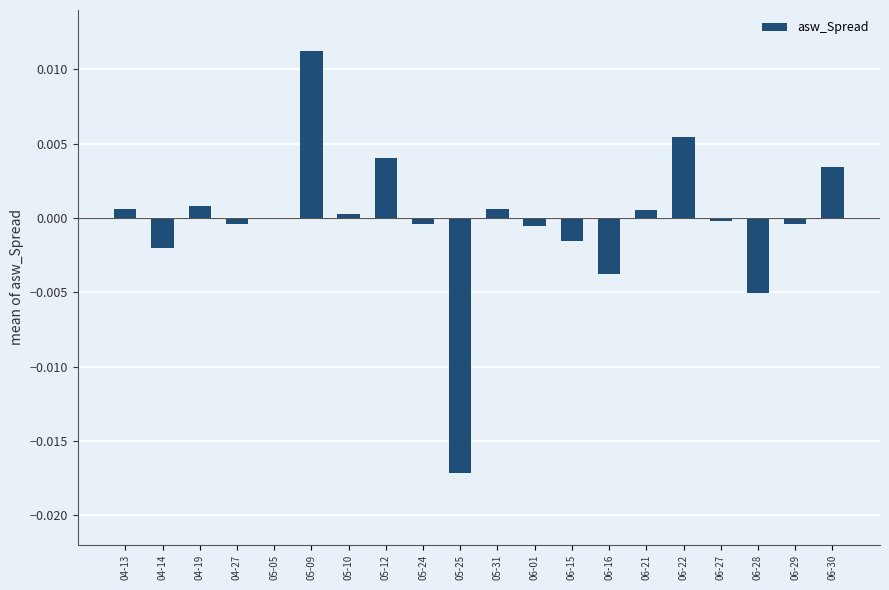

Which label corresponds to the largest value in the chart?

05-09